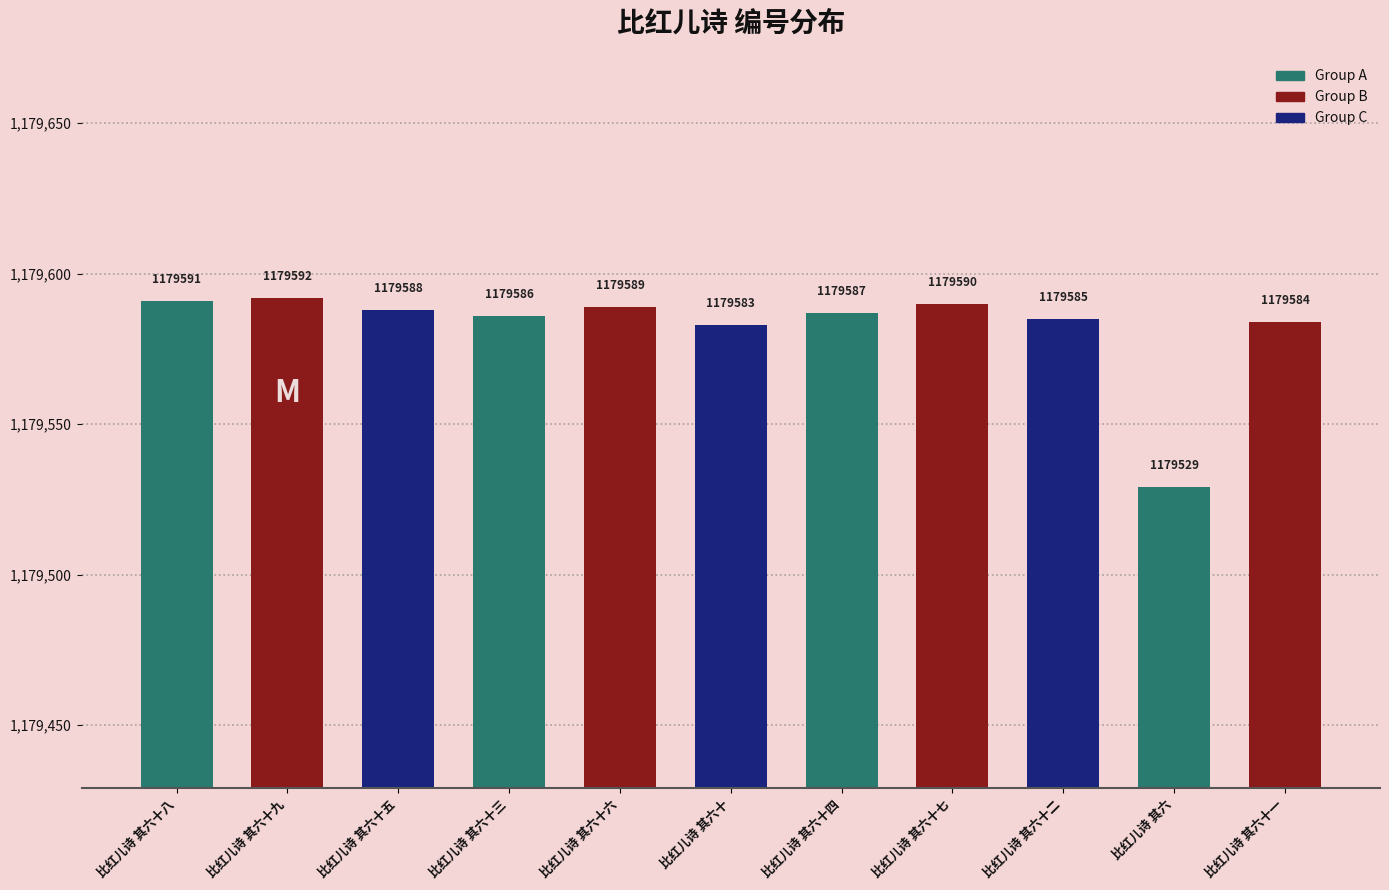

Reading left to right, list all the values displayed in this chart.

1179591	1179592	1179588	1179586	1179589	1179583	1179587	1179590	1179585	1179529	1179584